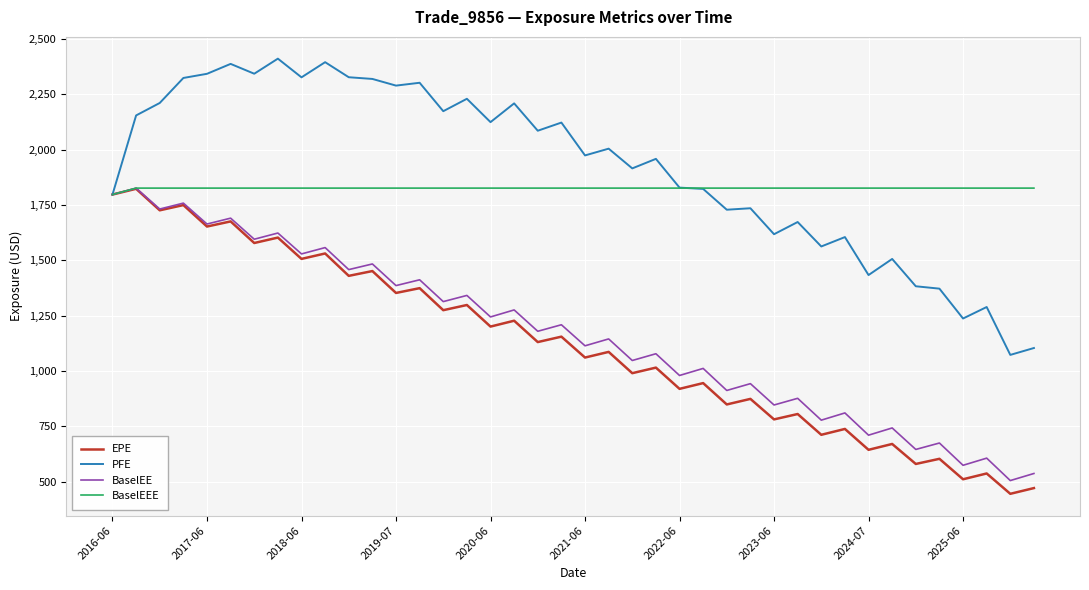

Which series has the largest total across all categories?

PFE